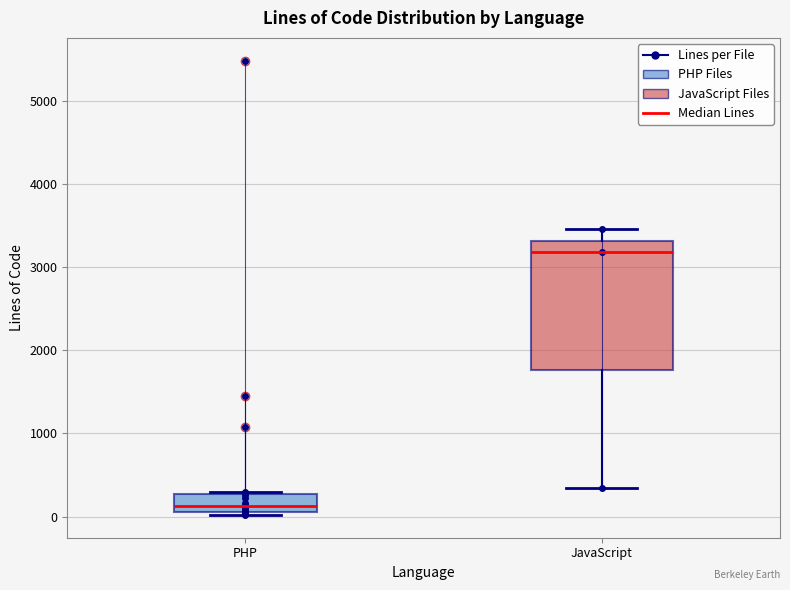

Reading left to right, transcribe this box plot: for each box, give where its median line is, the range the box spans, and where its two whiskers end, as read against the y-axis. The values are not printed on the chart, so give them approximately, as read against the axis.

PHP: median 100 (just above the box's lower edge), box 100 to 300, whiskers 0 to 300
JavaScript: median 3200, box 1800 to 3300, whiskers 300 to 3500